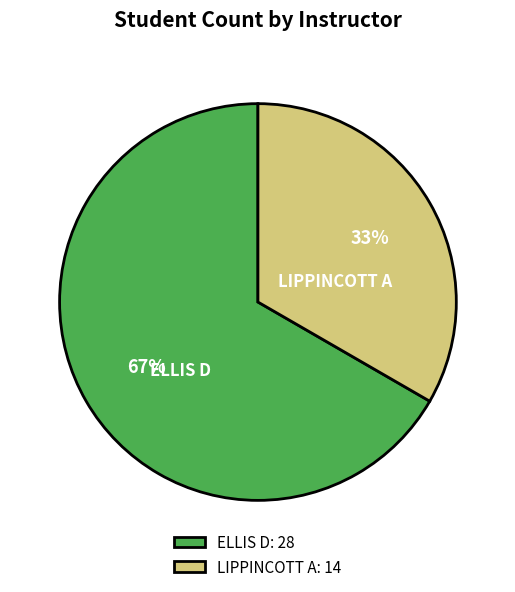

Rank the categories by value from lowest to highest.

LIPPINCOTT A, ELLIS D